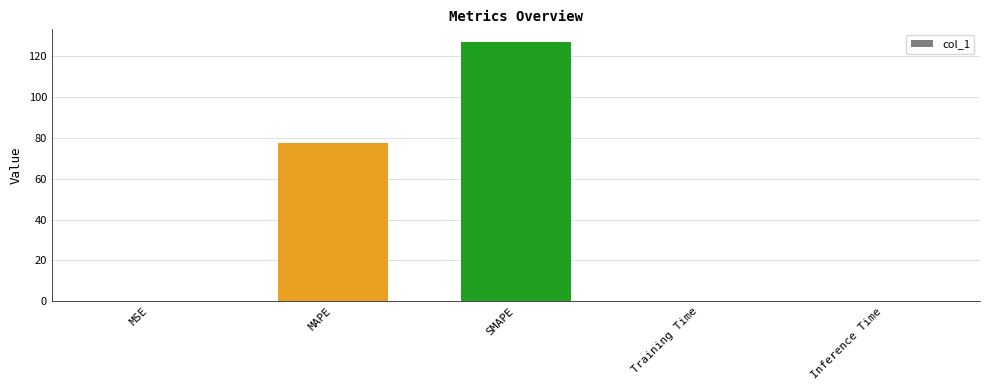

Which category has the highest value across all series?

SMAPE